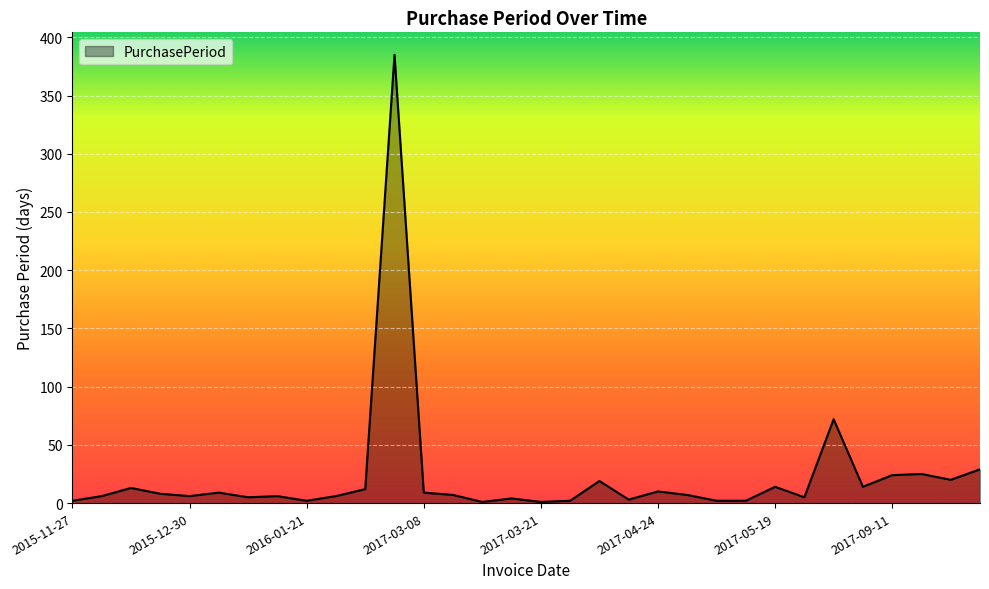

What is the maximum value shown in the chart?

385